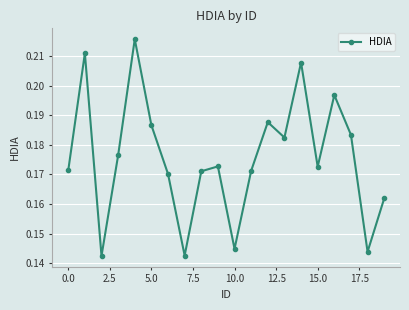

What is the sum of all values?

3.5